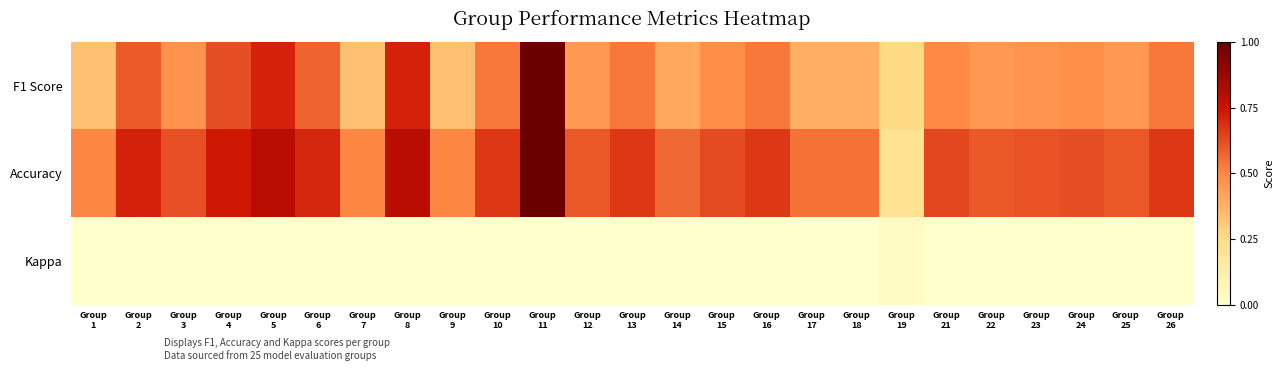

List the series in order of their peak value, highest first.

F1 Score, Accuracy, Kappa